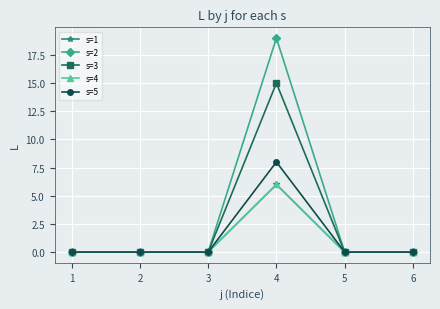

Is this an area chart (filled region under the line)?

No